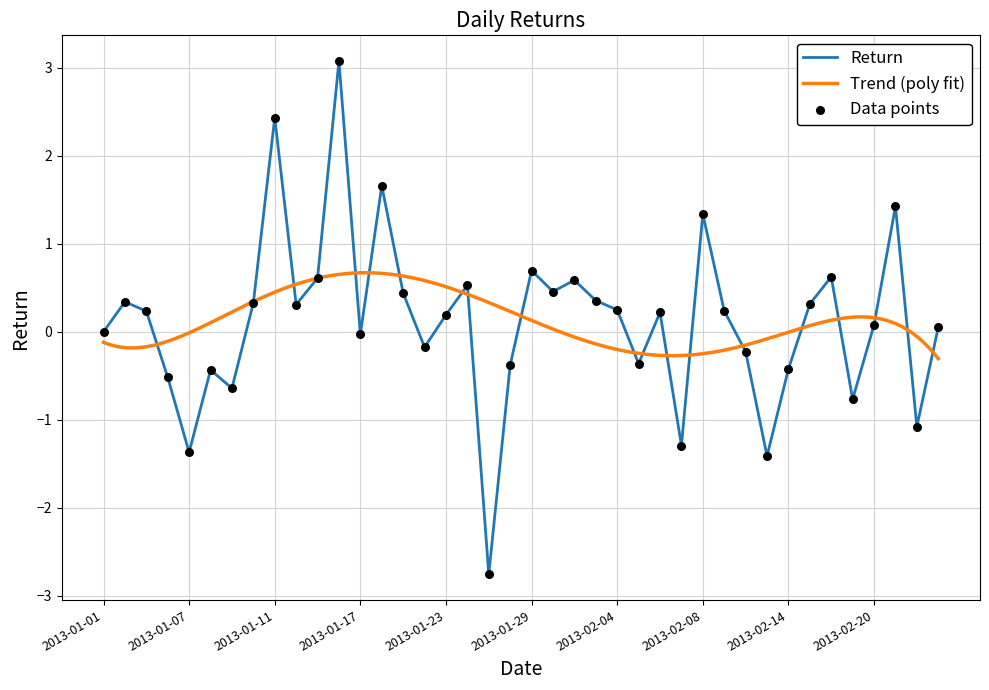

Between 2013-02-22 and 2013-02-04, which is larger?

2013-02-04